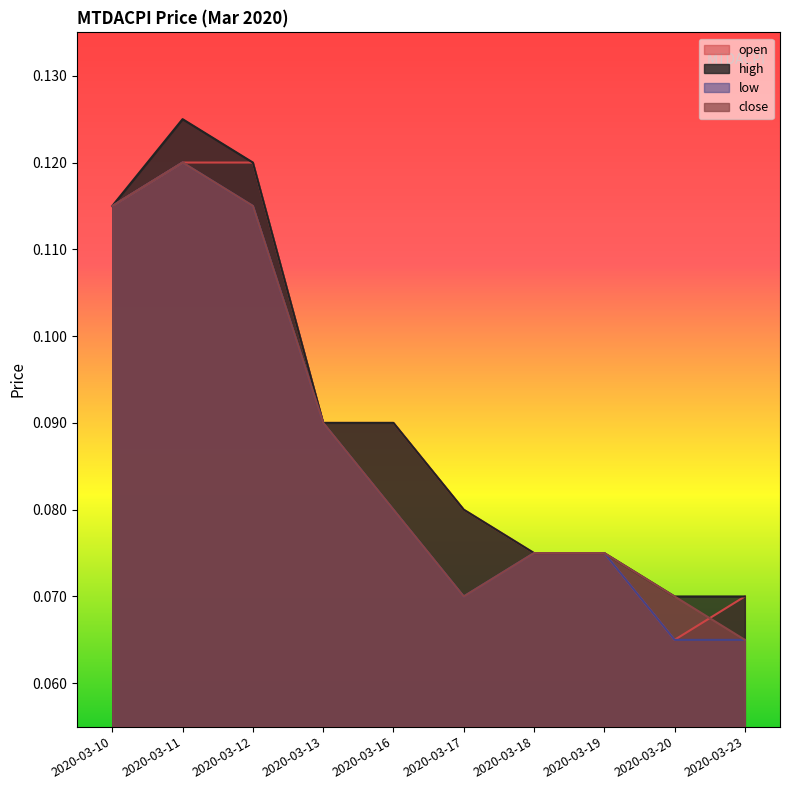

What is the average value of the open series?

0.1